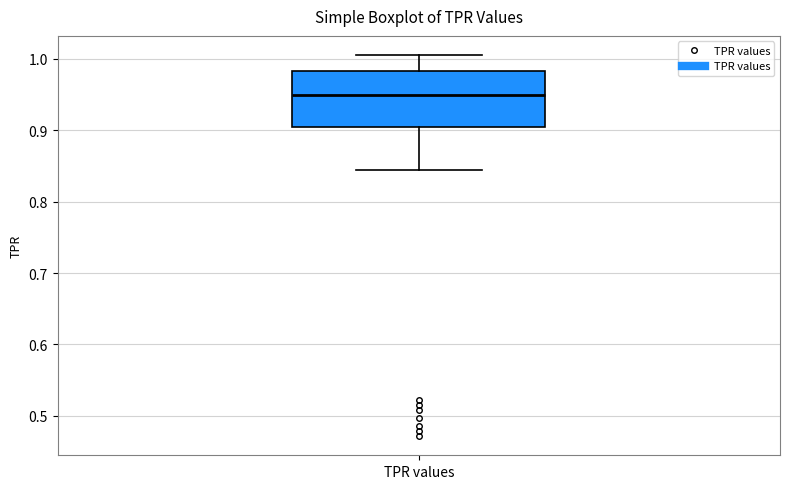

Read this box plot against the y-axis: the position of the median line, the range covered by the box, and the ends of both whiskers. The values are not printed on the chart, so give them approximately, as read against the axis.

median 0.95, box 0.90 to 0.98, whiskers 0.84 to 1.01